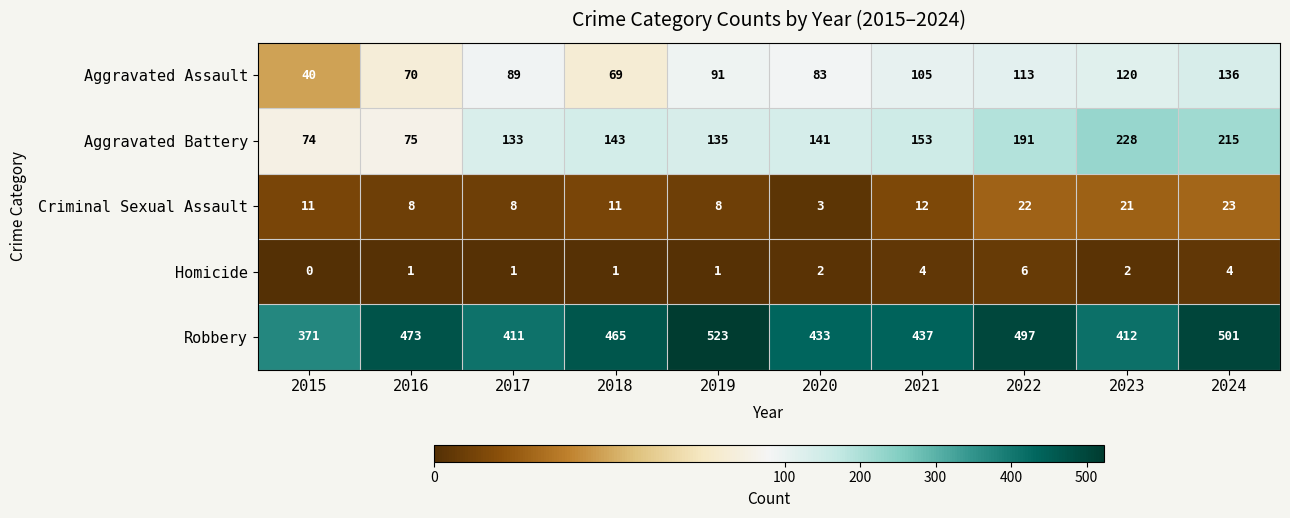

At which category does the chart reach its minimum across all series?

2015